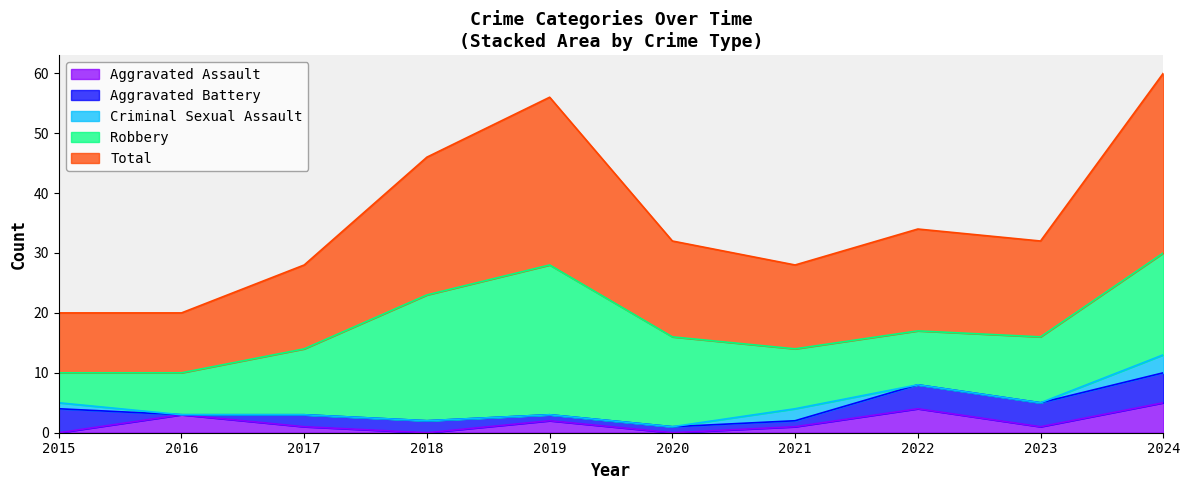

How many positive values does the Aggravated Assault series have?

7